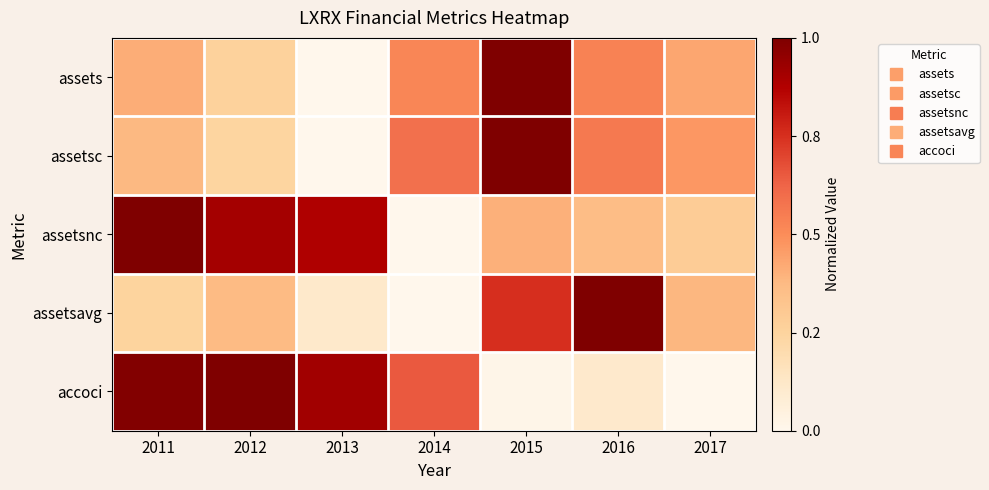

At which category is the sum across all series the highest?

2015